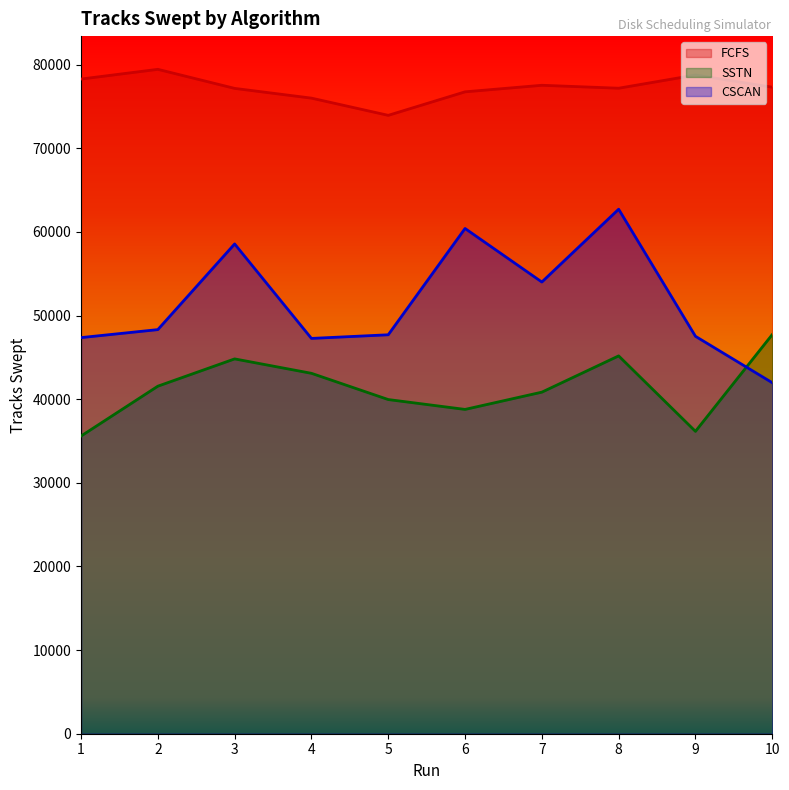

What is the value of the FCFS point at the 6th from the left?

76741